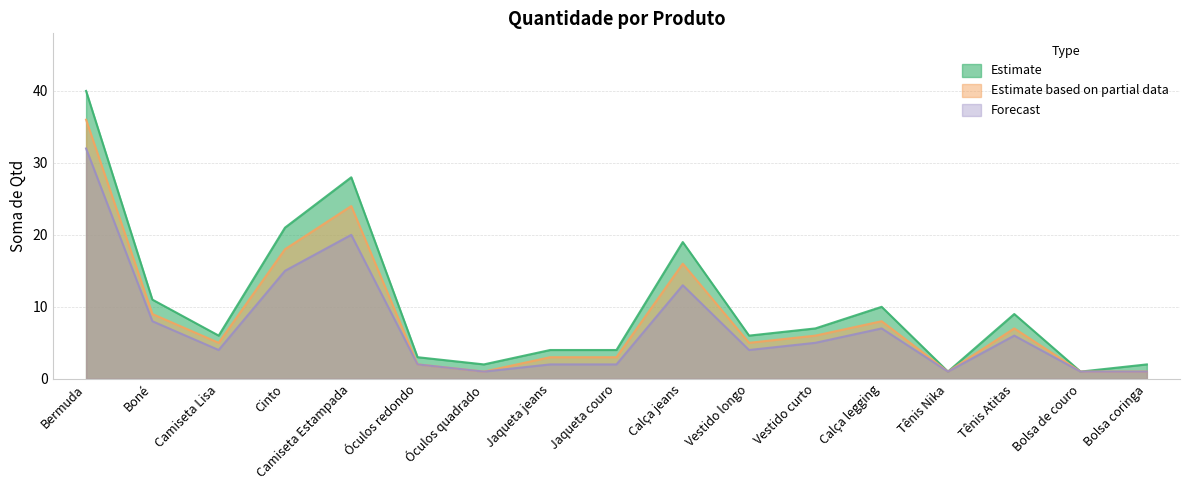

Rank the categories by Estimate based on partial data value from lowest to highest.

Óculos quadrado, Tênis Nika, Bolsa de couro, Bolsa coringa, Óculos redondo, Jaqueta jeans, Jaqueta couro, Camiseta Lisa, Vestido longo, Vestido curto, Tênis Atitas, Calça legging, Boné, Calça jeans, Cinto, Camiseta Estampada, Bermuda